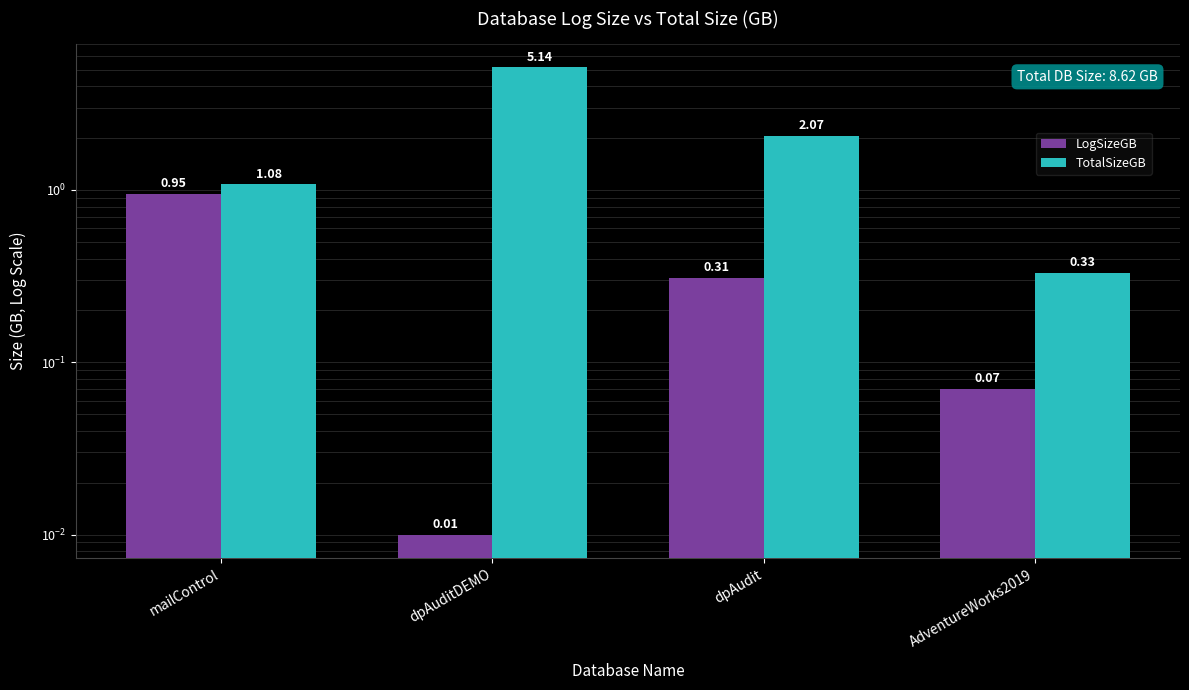

What are all the series names shown in the legend?

LogSizeGB, TotalSizeGB